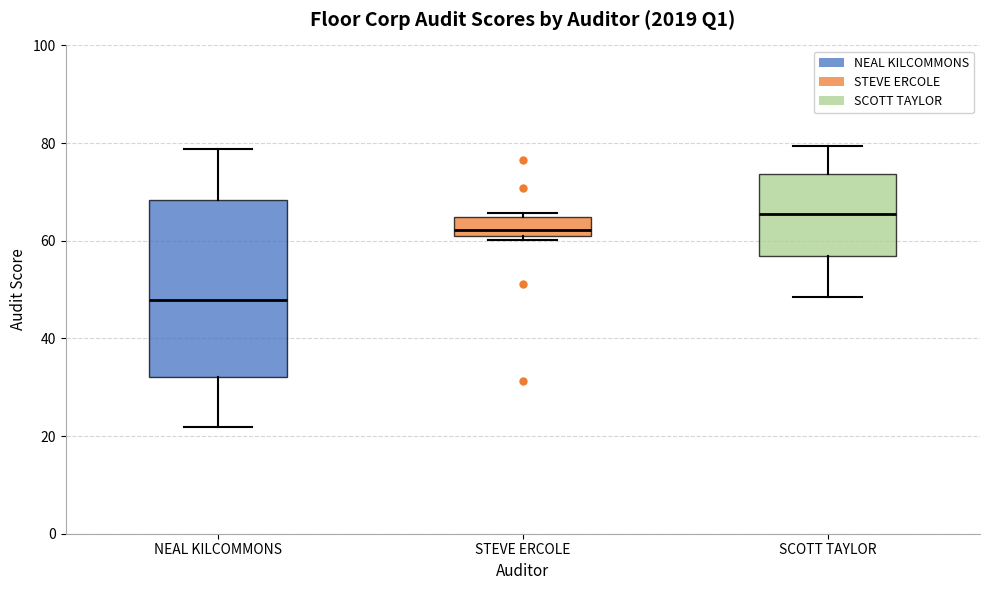

Which box's median line is the highest?

SCOTT TAYLOR